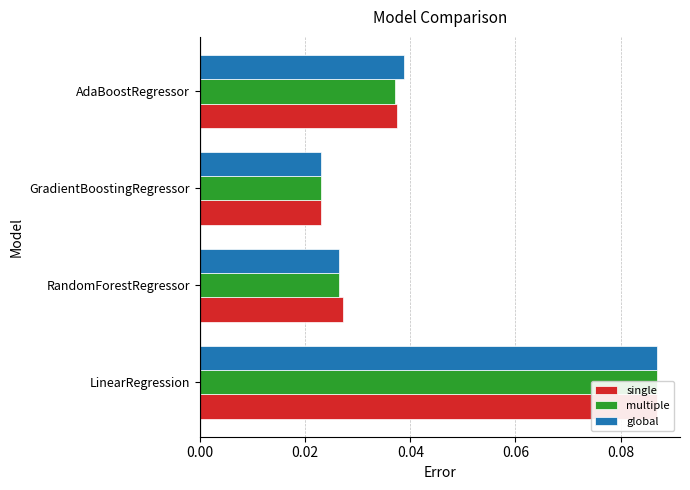

How many bars are there in total?

12